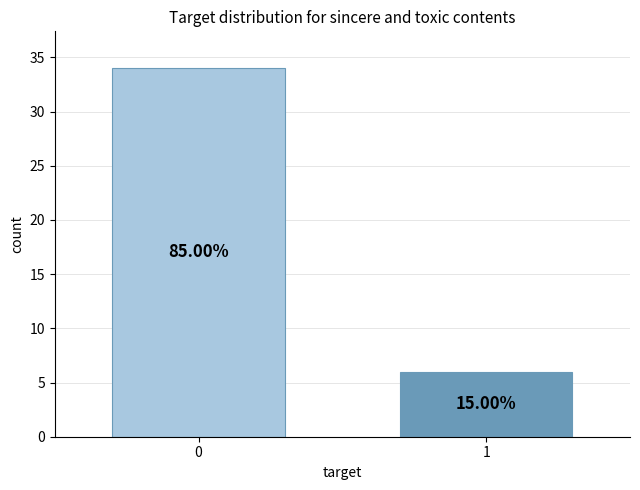

How many bars are there in total?

2